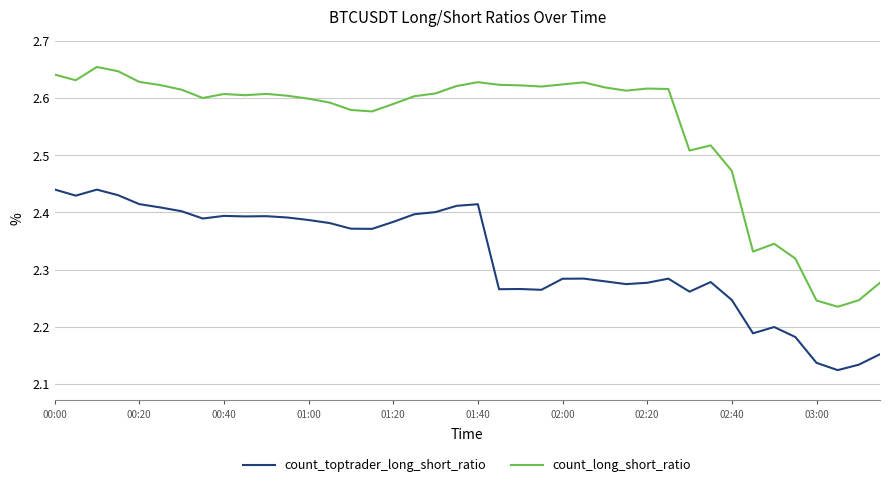

What is the difference between the maximum and minimum values in the count_toptrader_long_short_ratio series?

0.3